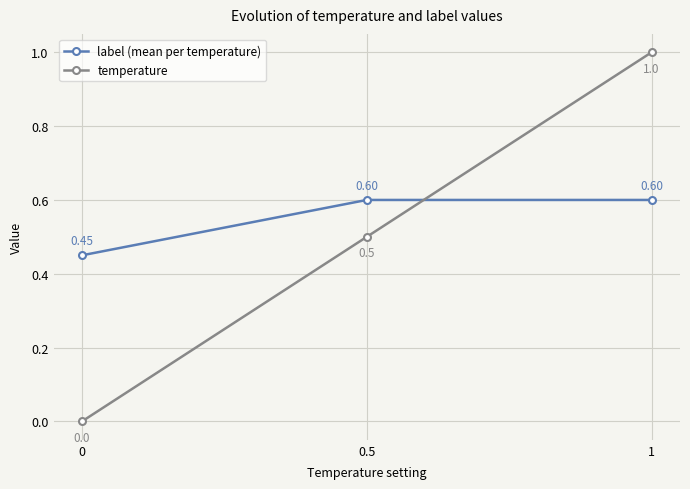

Which series changed the most between 0 and 1?

temperature